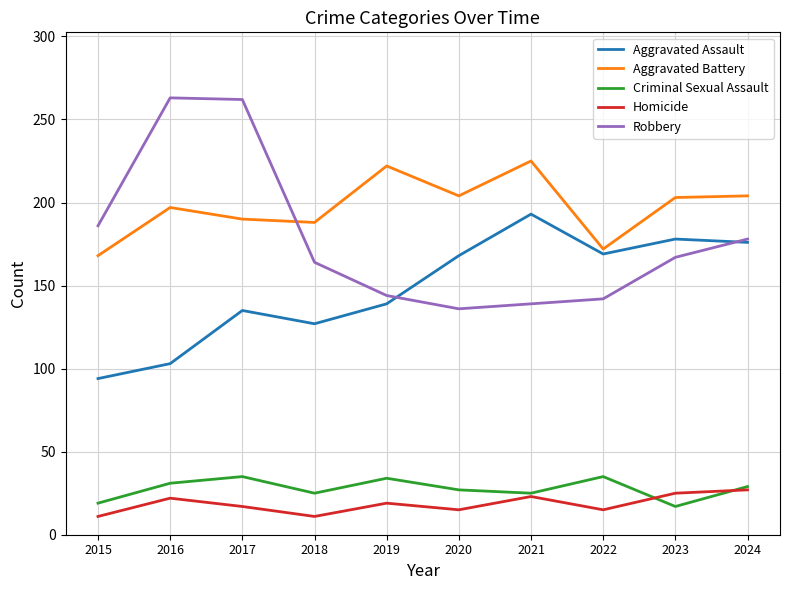

True or false: Robbery and Criminal Sexual Assault intersect in this chart.

False